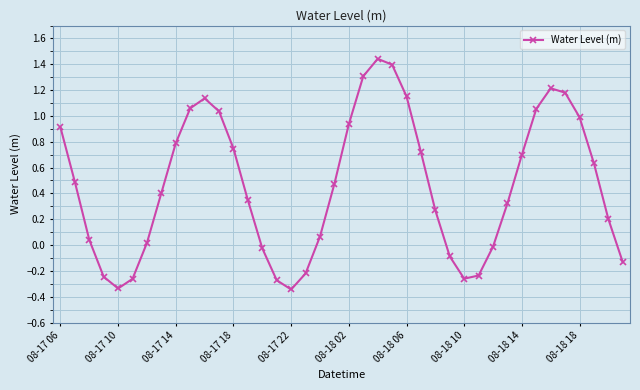

How many data points are above 0?

28